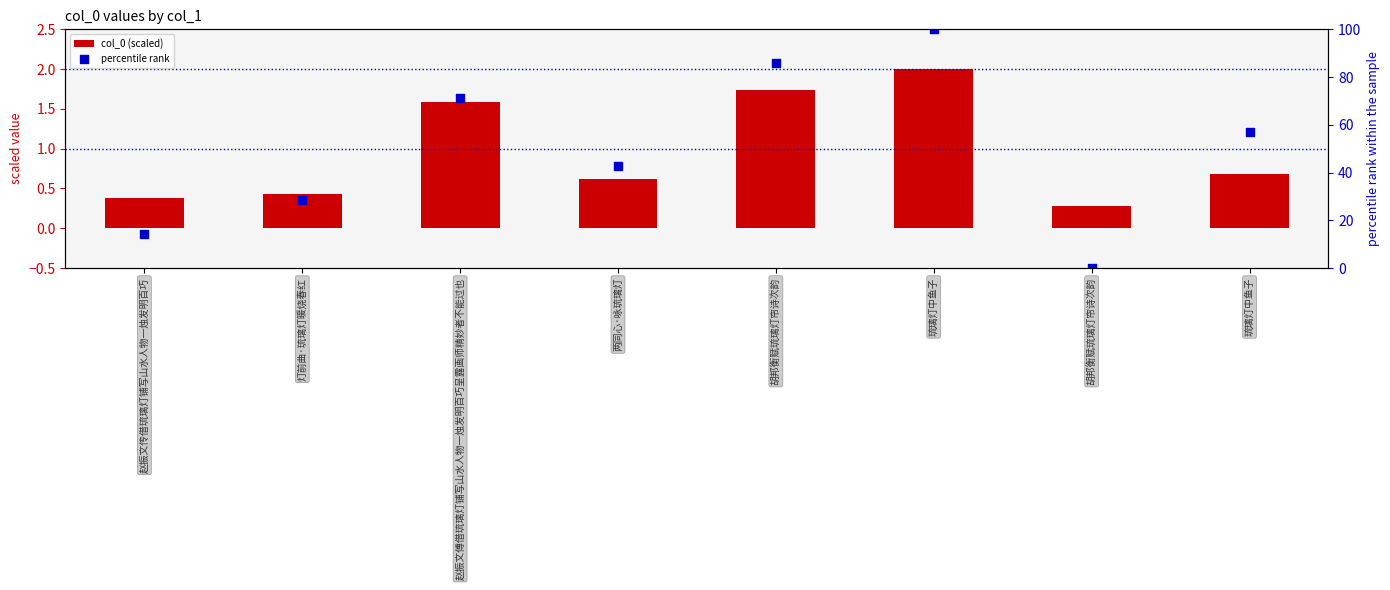

Which series reaches the minimum Y coordinate?

percentile rank